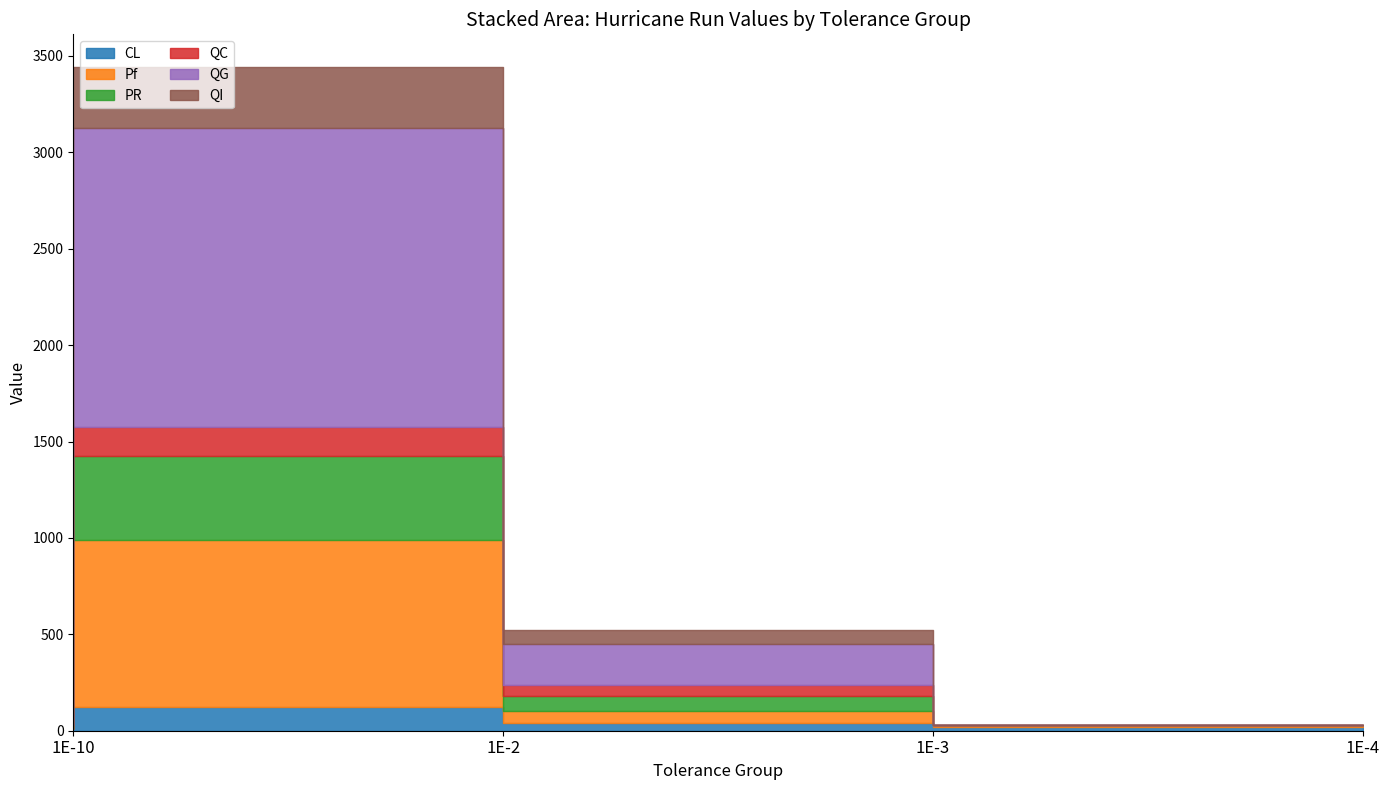

At which label does QC reach its minimum?

1E-4